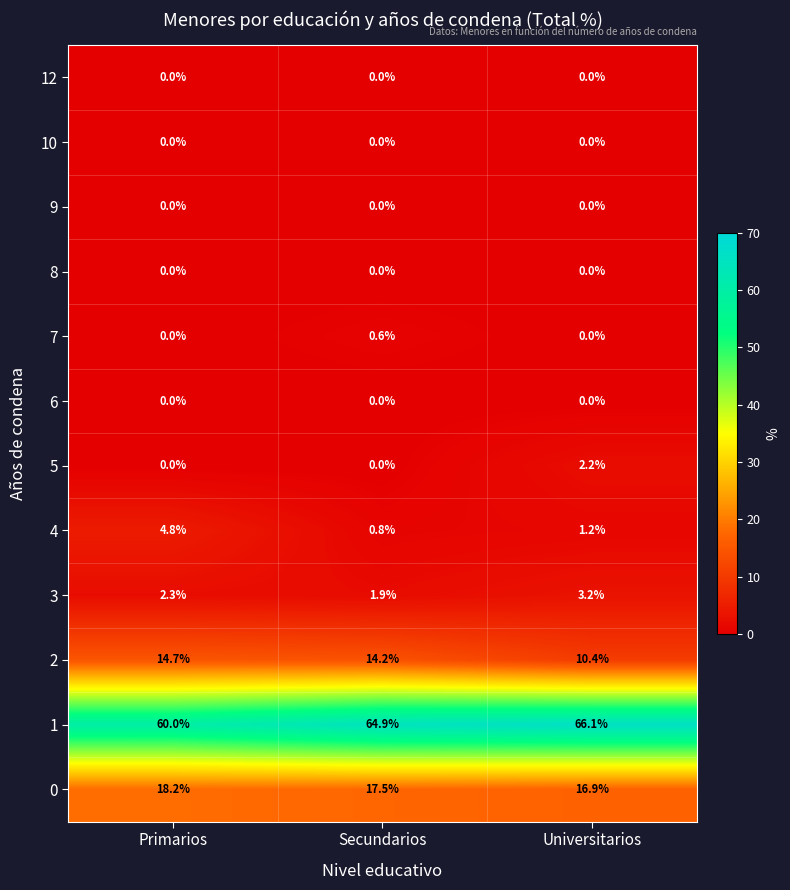

At how many categories does at least one series exceed 25?

3